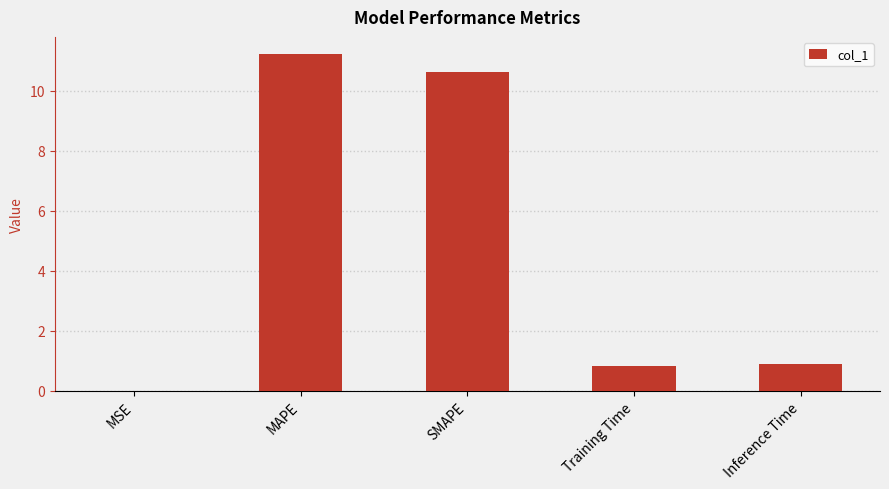

How many data points does each series have?

5